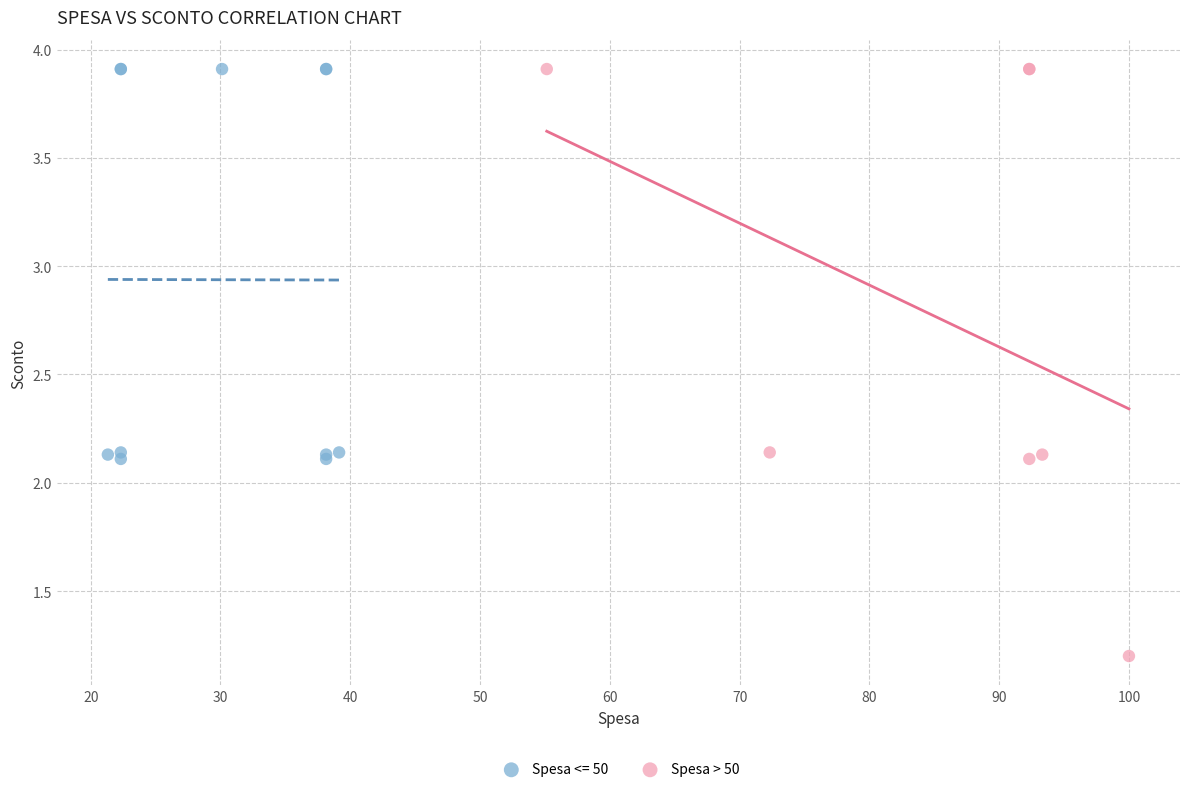

Which series has the widest spread of Y values?

Spesa > 50